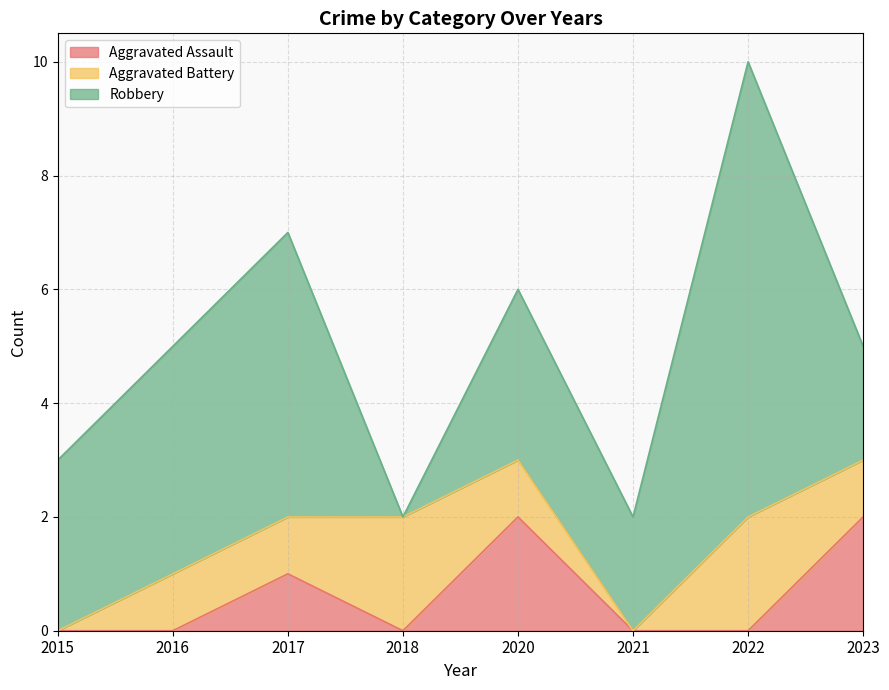

The Aggravated Assault series shows 1 at 2023. True or false?

False